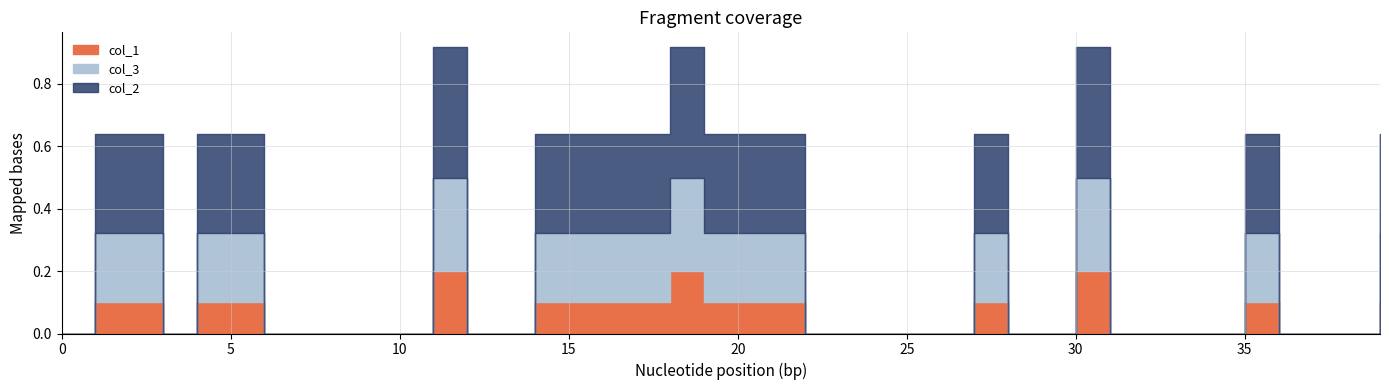

What are all the series names shown in the legend?

col_1, col_2, col_3